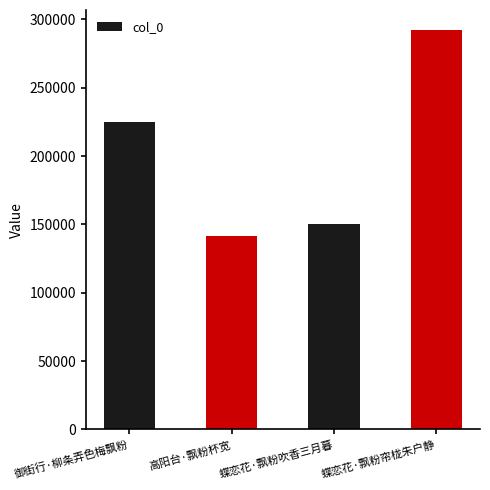

At which label is the value closest to 216940?

御街行·柳条弄色梅飘粉